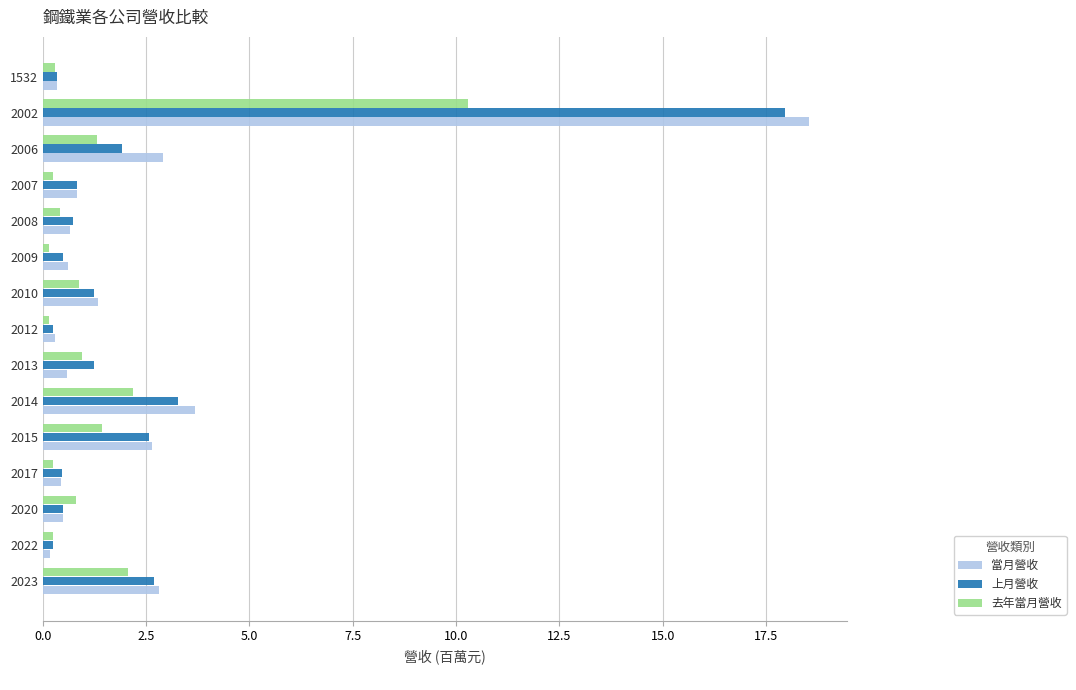

What is the difference between the second highest and minimum values in the 當月營收 series?

3.5